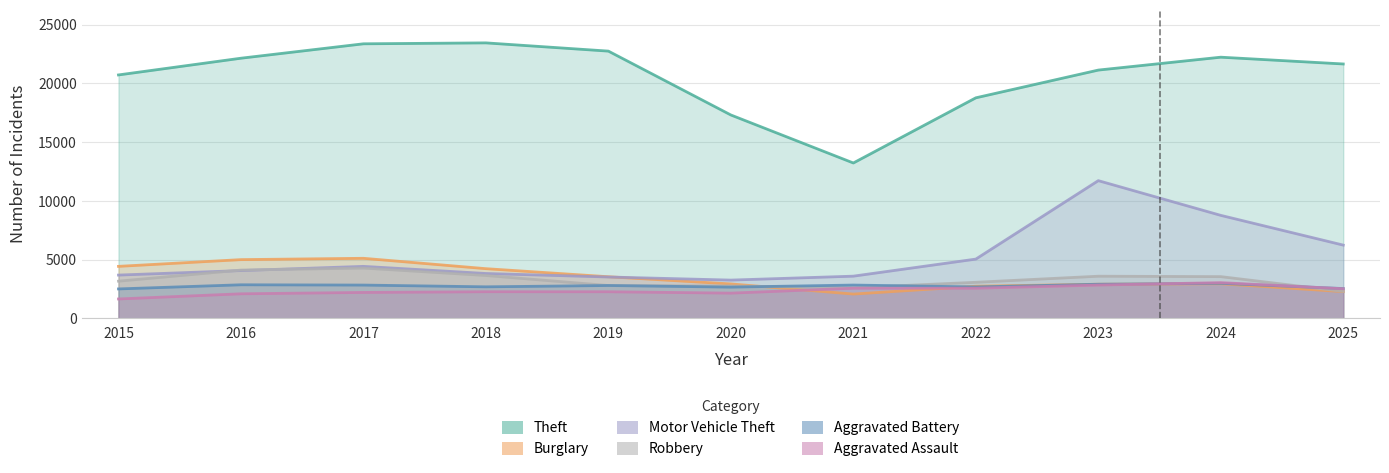

Rank the series by their maximum value, from lowest to highest.

Aggravated Battery, Aggravated Assault, Robbery, Burglary, Motor Vehicle Theft, Theft